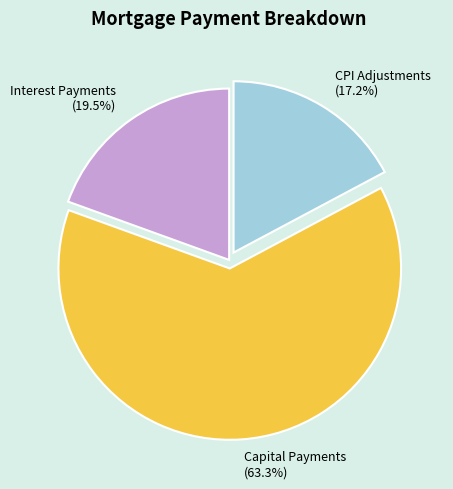

Rank the categories by value from highest to lowest.

Capital Payments, Interest Payments, CPI Adjustments